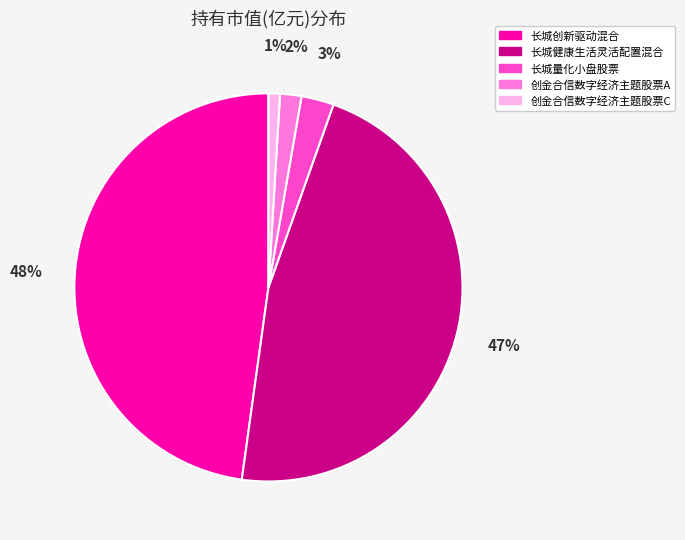

Is the sum of 创金合信数字经济主题股票A and 长城创新驱动混合 greater than half?

No